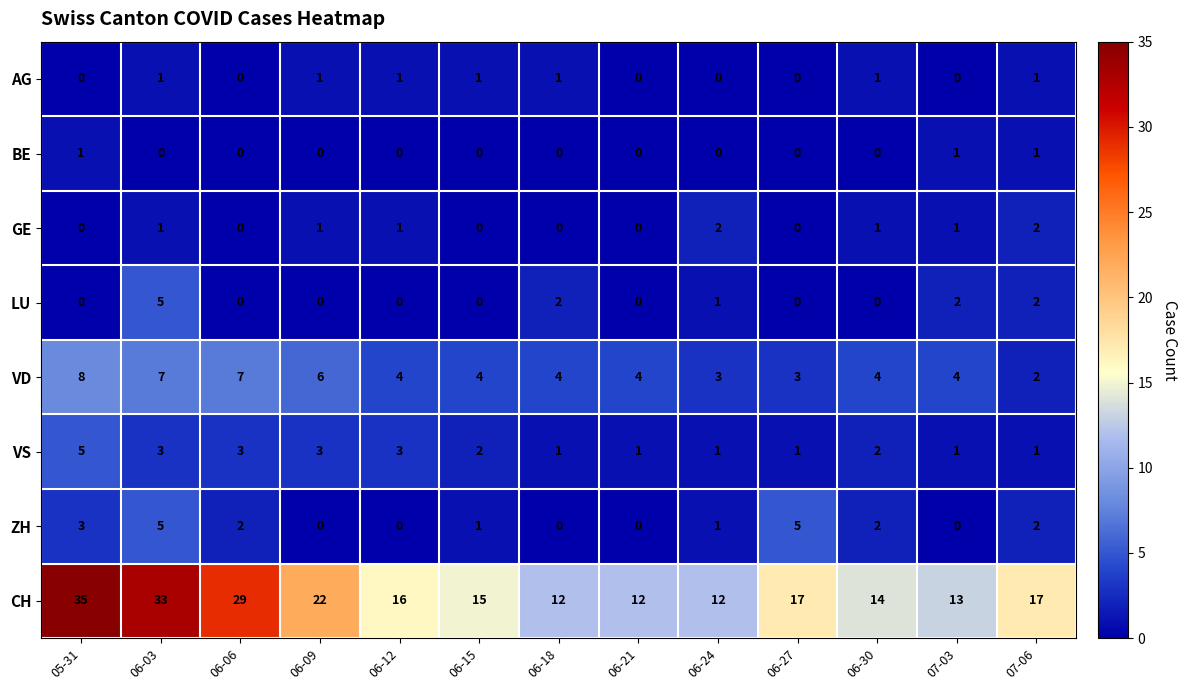

Which label corresponds to the largest value in the chart?

05-31